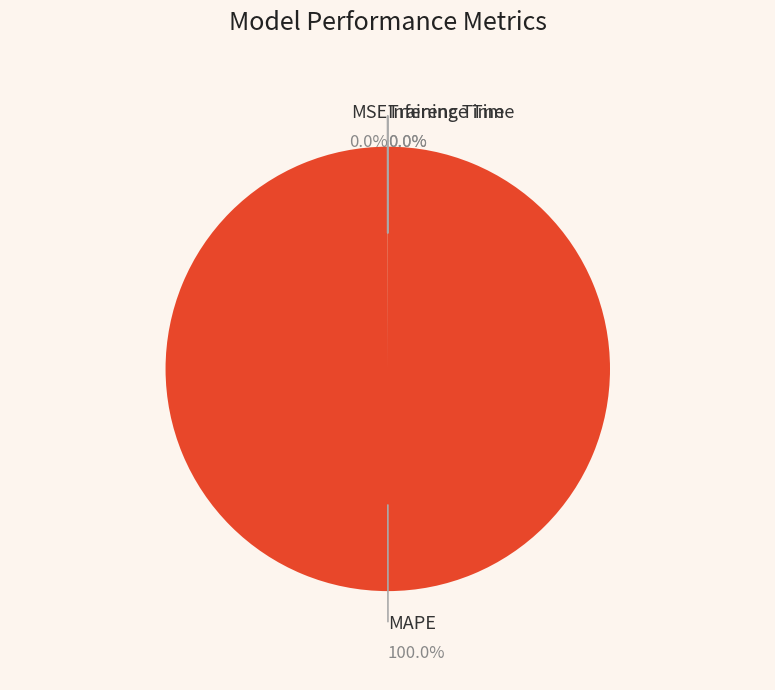

To the nearest percent, what is the difference between the Inference Time and MAPE slice percentages?

100%